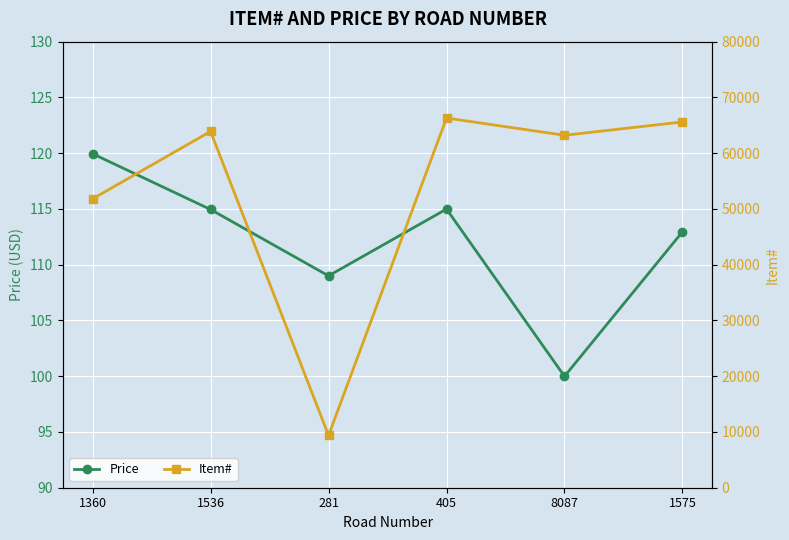

What is the label of the 4th point from the left?

405